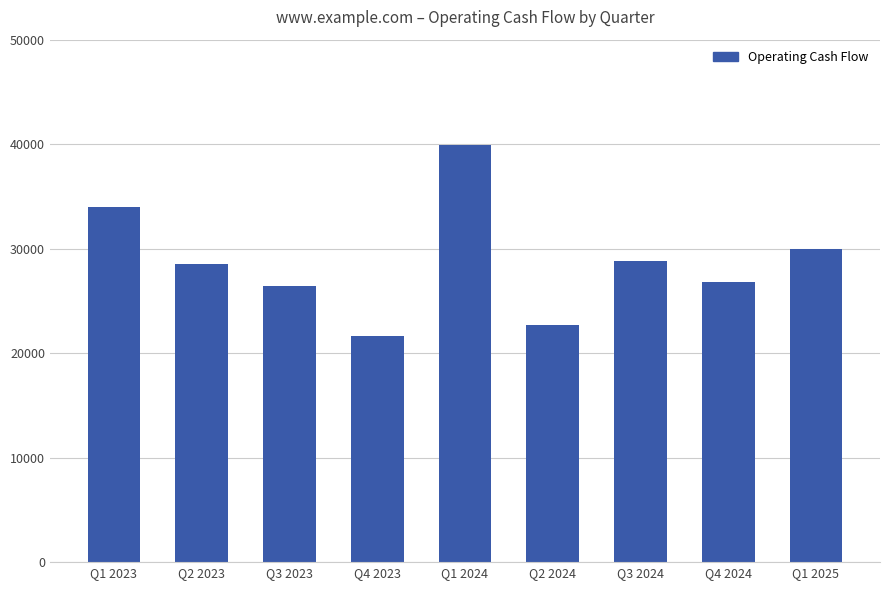

Which has a higher value, Q2 2024 or Q1 2023?

Q1 2023